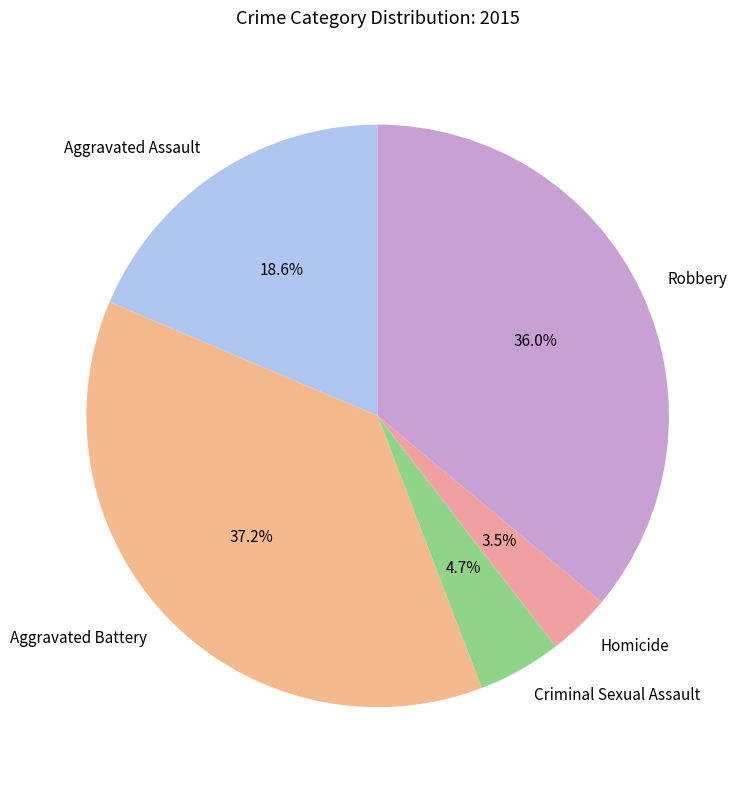

How many slices are in this pie chart?

5